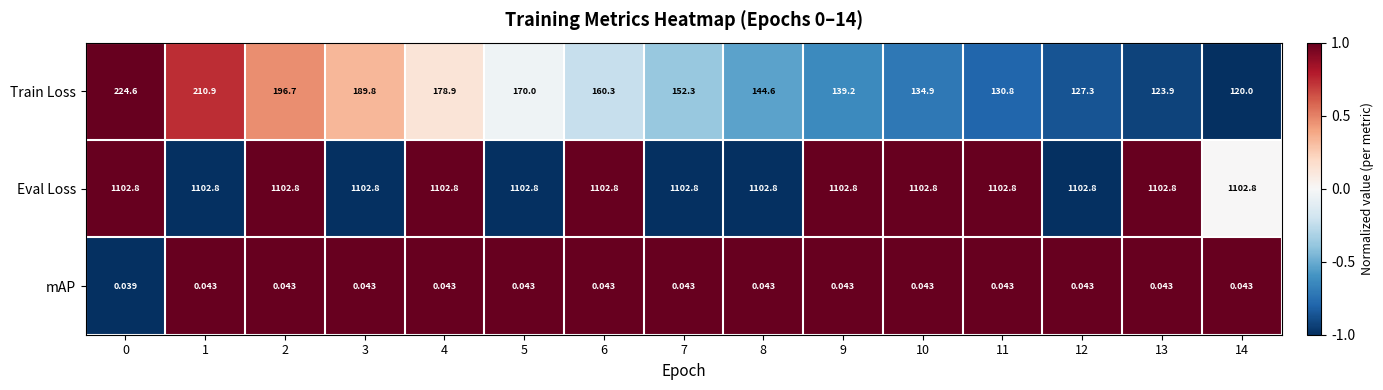

List the series in order of their peak value, highest first.

Eval Loss, Train Loss, mAP